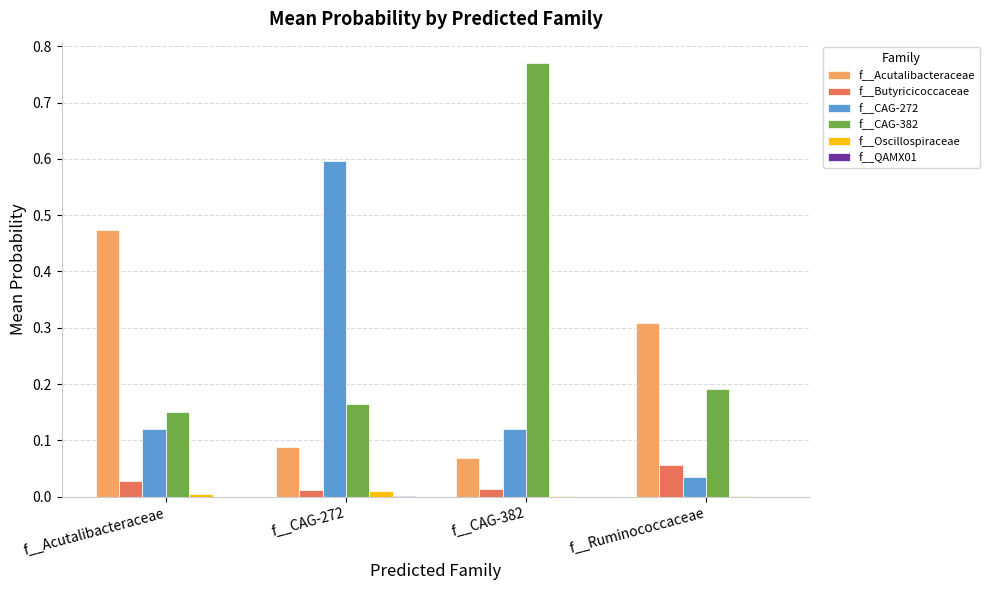

The value of f__CAG-272 at f__CAG-272 is 0.6. True or false?

True